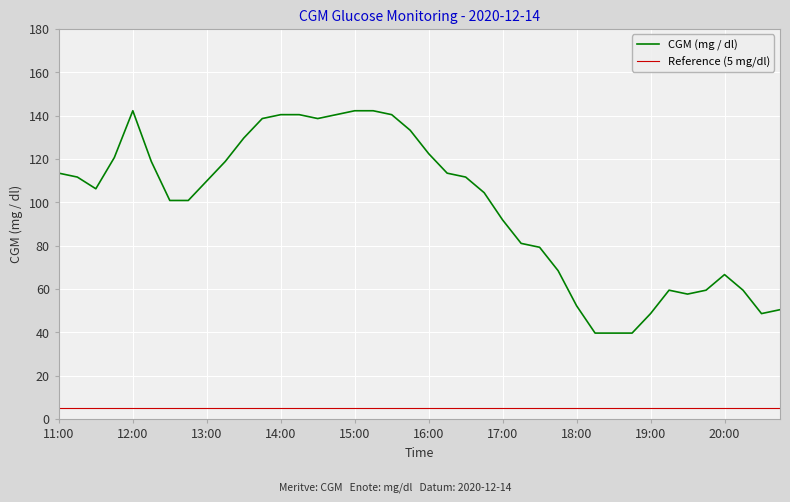

Which series has the largest range (max minus min)?

CGM (mg / dl)